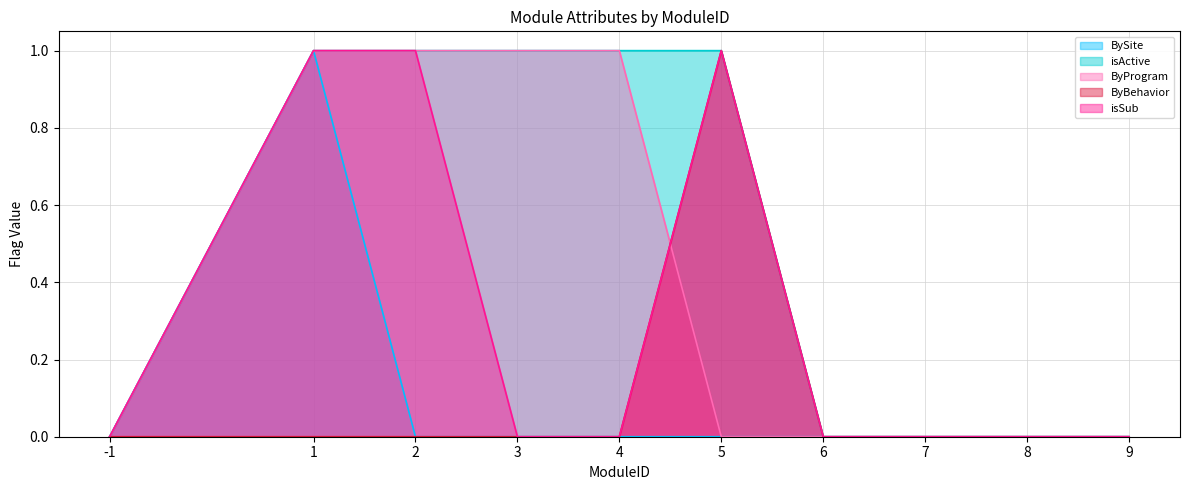

Does the chart display data point markers on the line(s)?

No